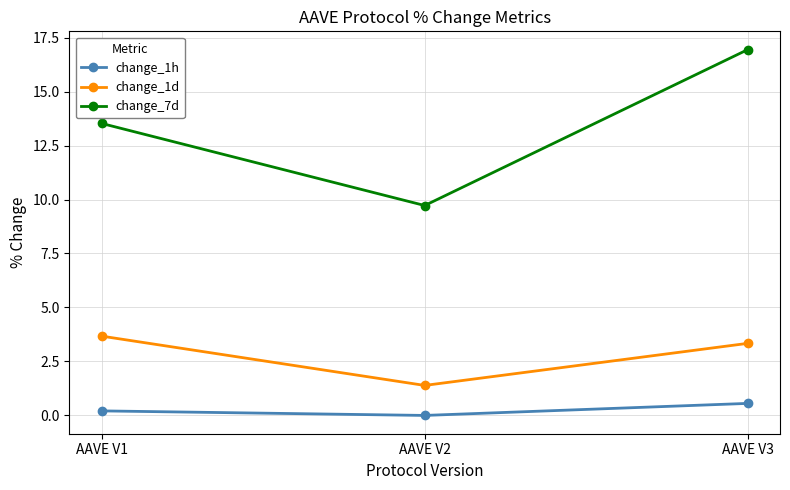

How many change_1d values are between 1 and 3?

1